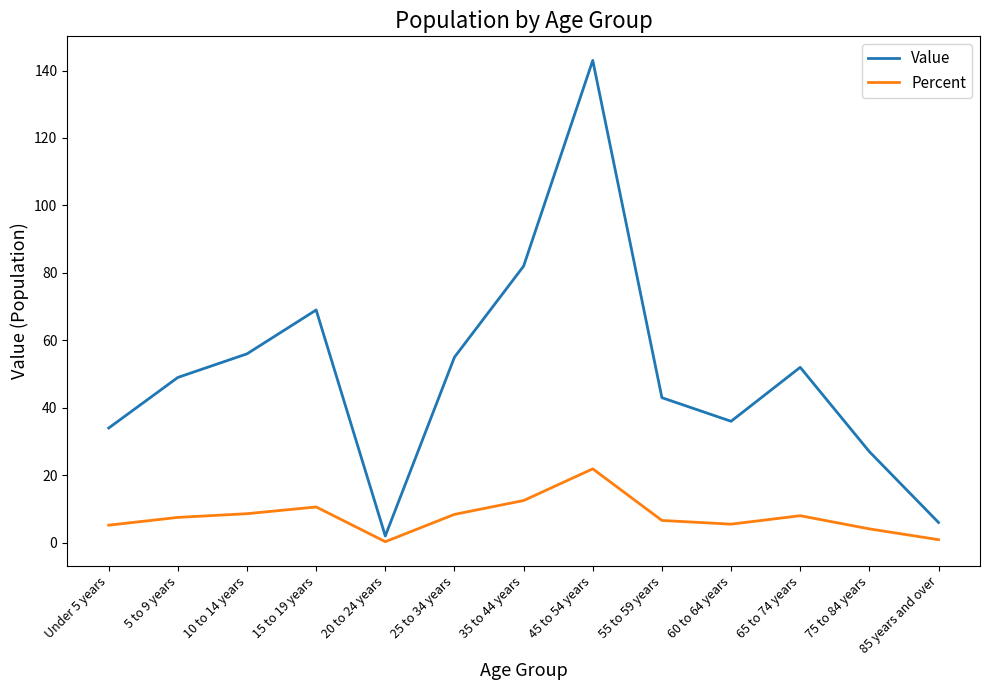

Rank the series by their average value, from lowest to highest.

Percent, Value